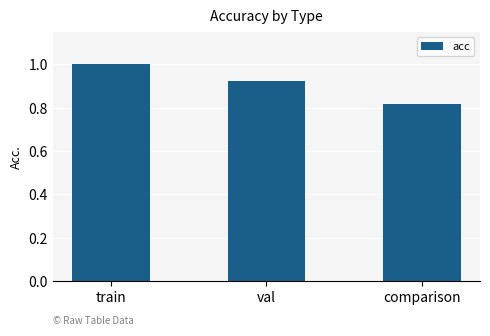

Rank the categories by value from lowest to highest.

comparison, val, train